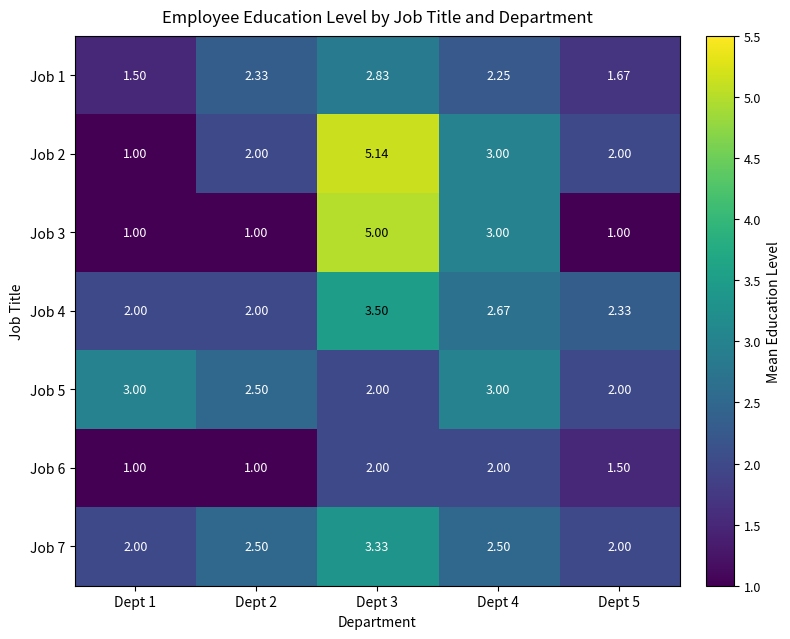

Is the value of Job 4 at Dept 5 greater than the value of Job 7 at Dept 5?

Yes